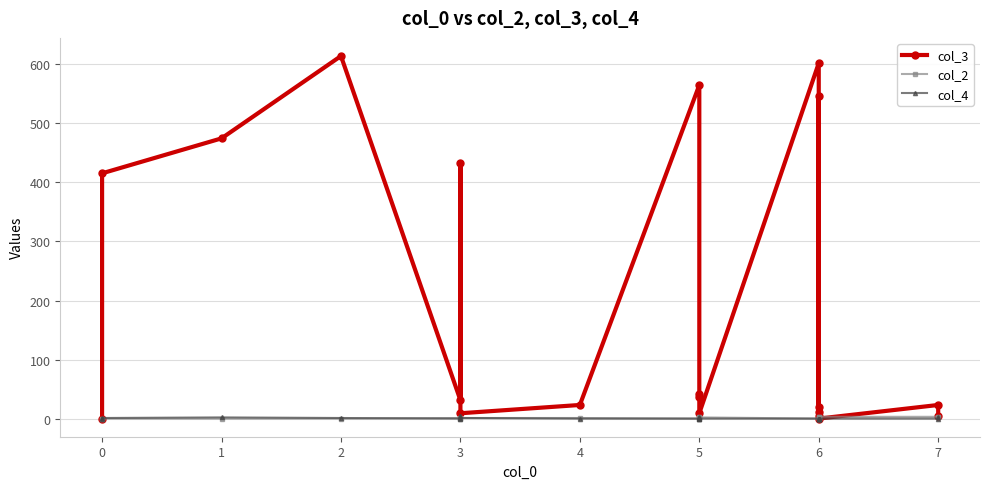

At which category is the sum across all series the highest?

2